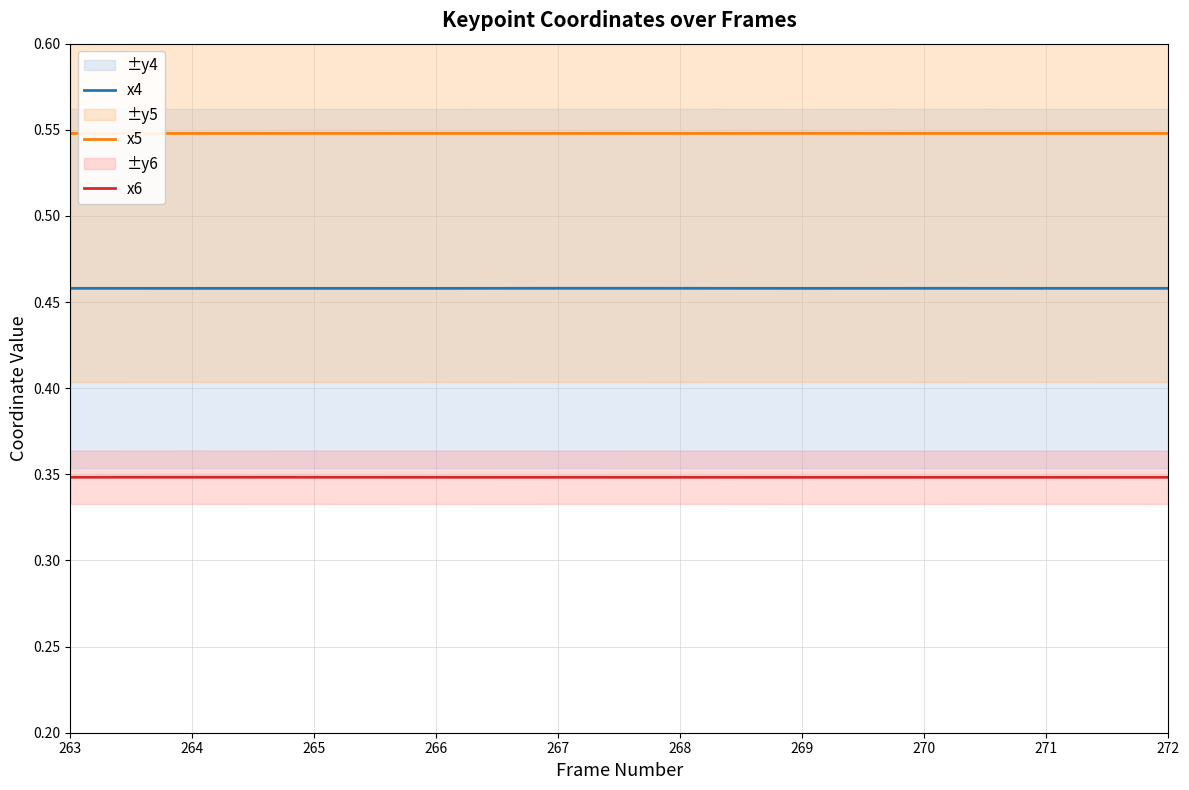

Does the chart display data point markers on the line(s)?

No